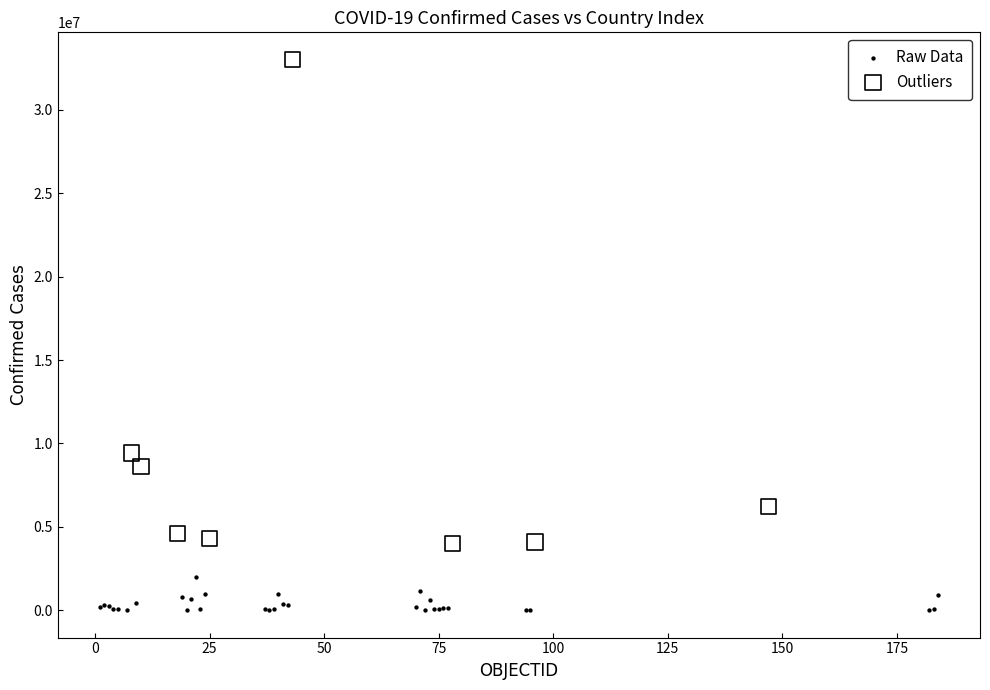

Which series reaches the minimum Y coordinate?

Raw Data